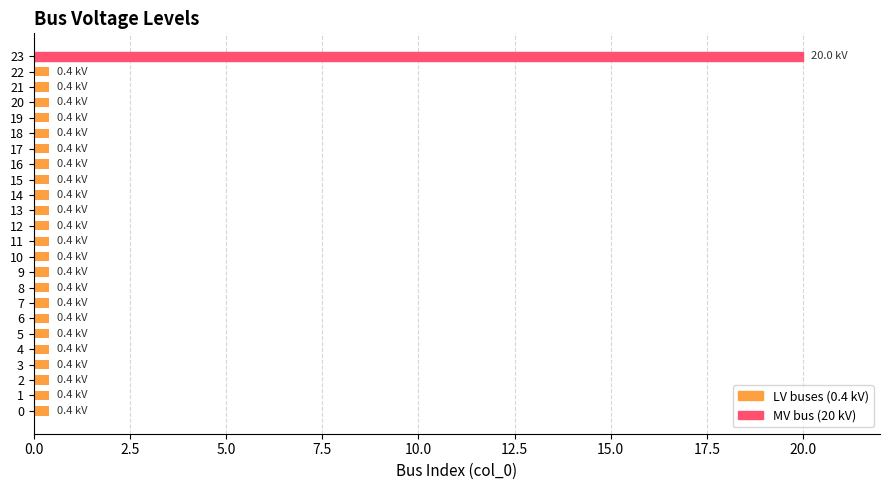

What is the maximum value shown in the chart?

20.0